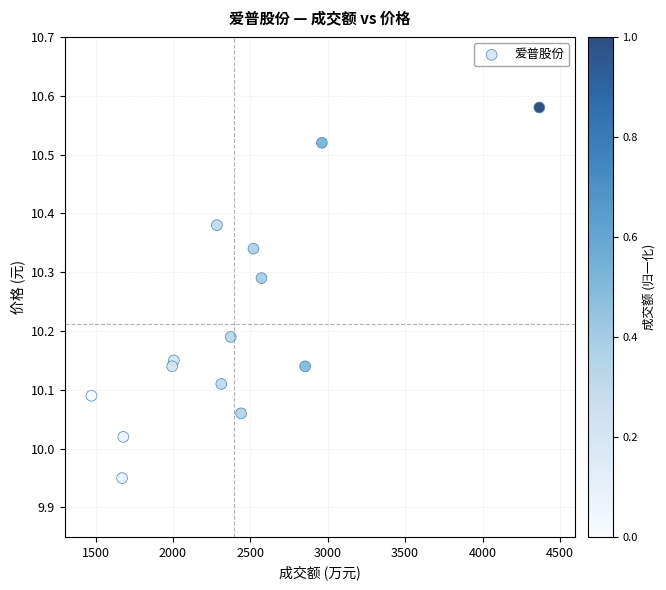

What is the range of Y values (max minus min)?

0.6